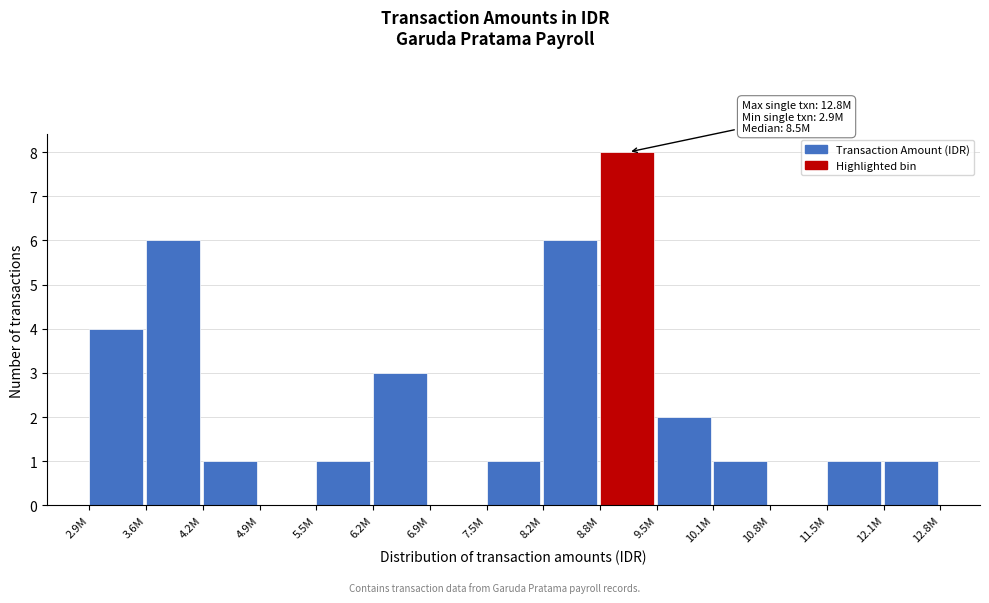

Reading left to right, list all the values displayed in this chart.

2.9M=4	3.6M=6	4.2M=1	4.9M=0	5.5M=1	6.2M=3	6.9M=0	7.5M=1	8.2M=6	8.8M=8	9.5M=2	10.1M=1	10.8M=0	11.5M=1	12.1M=1